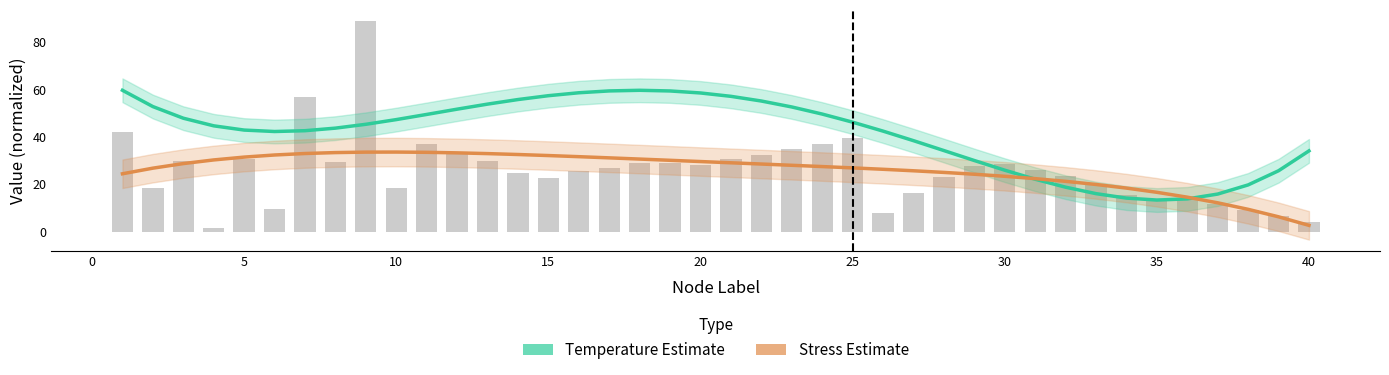

What is the maximum value for Temperature Estimate?

59.6